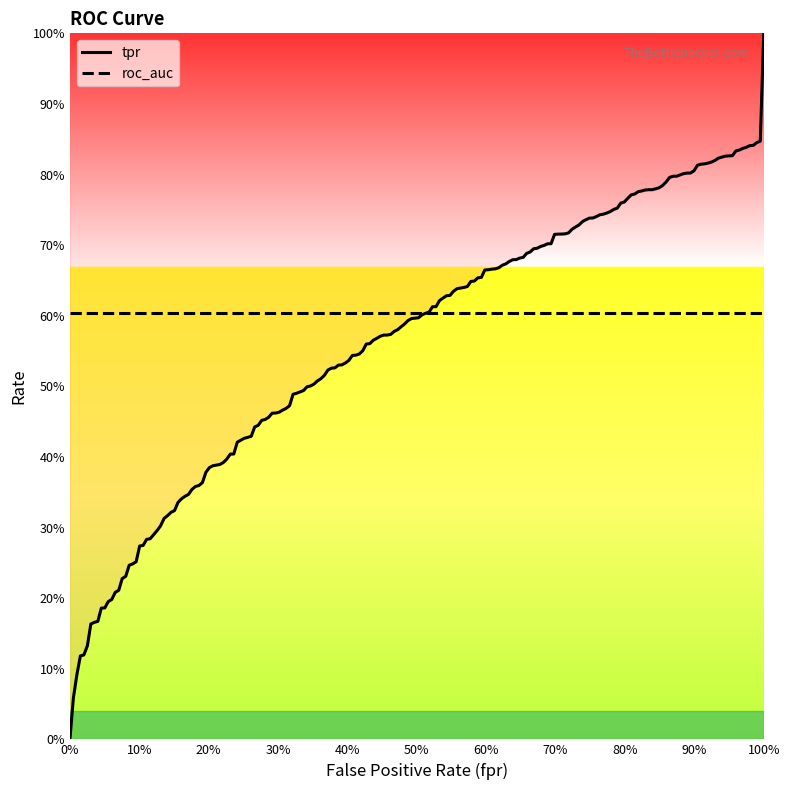

Which series has the largest range (max minus min)?

tpr